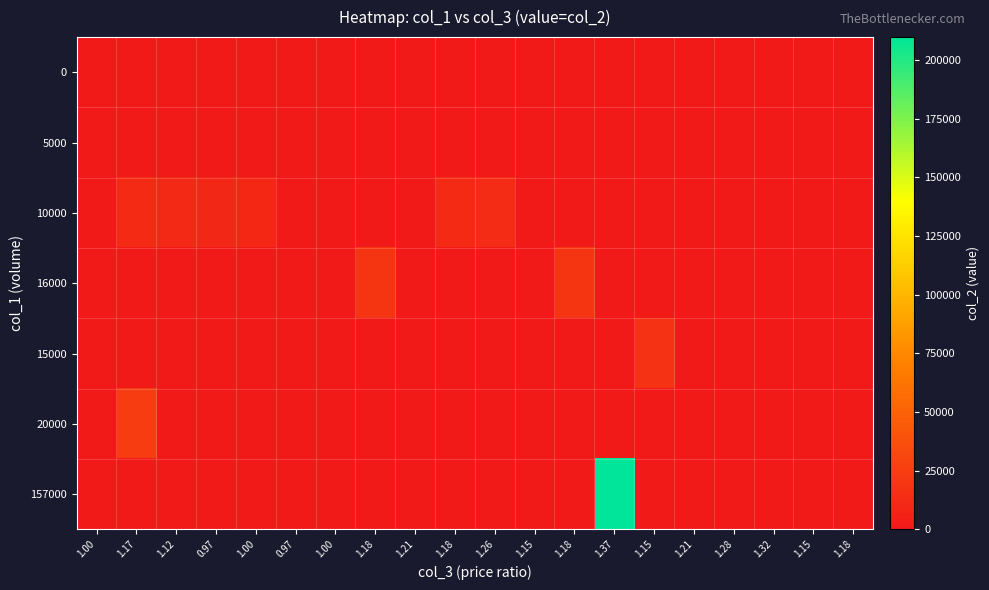

Reading left to right, what are all the values shown in this chart?

0: 1.00=0	1.17=0	1.12=0	0.97=0	1.00=0	0.97=0	1.00=0	1.18=0	1.21=0	1.18=0	1.26=0	1.15=0	1.18=0	1.37=0	1.15=0	1.21=0	1.28=0	1.32=0	1.15=0	1.18=0
5000: 1.00=0	1.17=0	1.12=0	0.97=0	1.00=0	0.97=0	1.00=0	1.18=0	1.21=0	1.18=0	1.26=0	1.15=0	1.18=0	1.37=0	1.15=0	1.21=0	1.28=0	1.32=0	1.15=0	1.18=0
10000: 1.00=0	1.17=11700	1.12=11200	0.97=9700	1.00=10000	0.97=0	1.00=0	1.18=0	1.21=0	1.18=11800	1.26=12600	1.15=0	1.18=0	1.37=0	1.15=0	1.21=0	1.28=0	1.32=0	1.15=0	1.18=0
16000: 1.00=0	1.17=0	1.12=0	0.97=0	1.00=0	0.97=0	1.00=0	1.18=18880	1.21=0	1.18=0	1.26=0	1.15=0	1.18=19360	1.37=0	1.15=0	1.21=0	1.28=0	1.32=0	1.15=0	1.18=0
15000: 1.00=0	1.17=0	1.12=0	0.97=0	1.00=0	0.97=0	1.00=0	1.18=0	1.21=0	1.18=0	1.26=0	1.15=0	1.18=0	1.37=0	1.15=17250	1.21=0	1.28=0	1.32=0	1.15=0	1.18=0
20000: 1.00=0	1.17=24200	1.12=0	0.97=0	1.00=0	0.97=0	1.00=0	1.18=0	1.21=0	1.18=0	1.26=0	1.15=0	1.18=0	1.37=0	1.15=0	1.21=0	1.28=0	1.32=0	1.15=0	1.18=0
157000: 1.00=0	1.17=0	1.12=0	0.97=0	1.00=0	0.97=0	1.00=0	1.18=0	1.21=0	1.18=0	1.26=0	1.15=0	1.18=0	1.37=209860	1.15=0	1.21=0	1.28=0	1.32=0	1.15=0	1.18=0